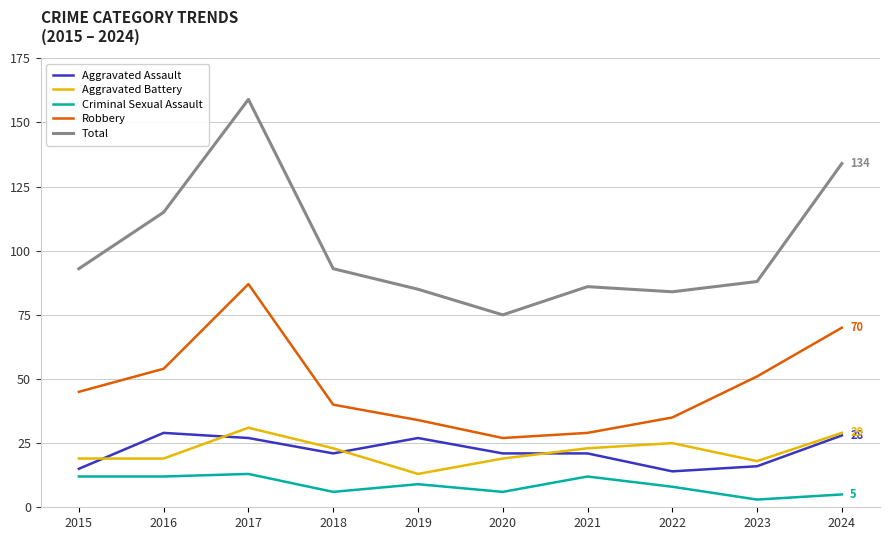

Is this an area chart (filled region under the line)?

No